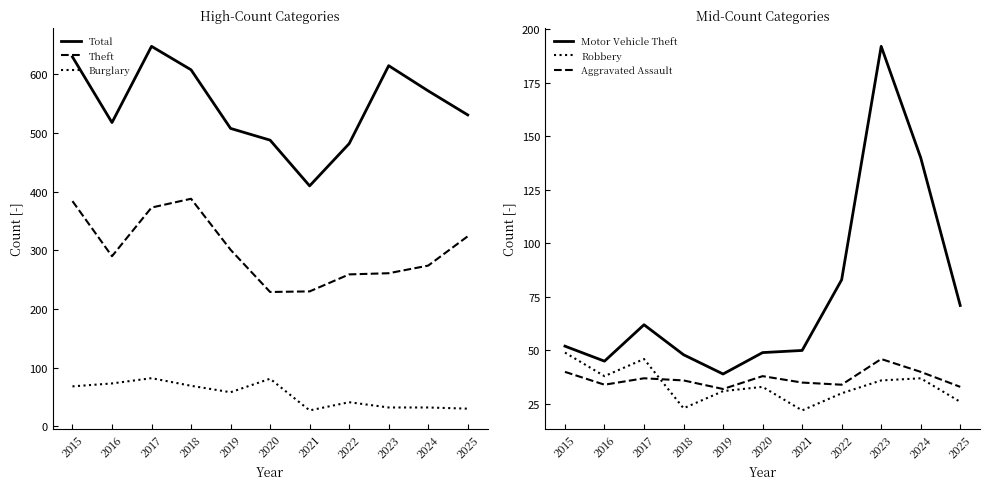

How many interior local peaks does the Robbery series have?

3